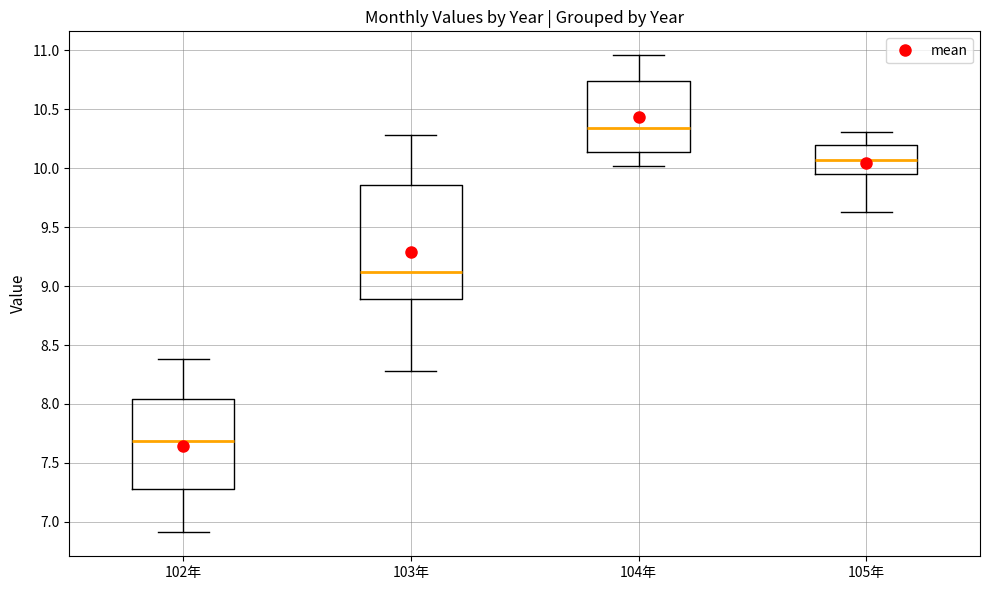

Reading left to right, transcribe this box plot: for each box, give where its median line is, the range the box spans, and where its two whiskers end, as read against the y-axis. The values are not printed on the chart, so give them approximately, as read against the axis.

102年: median 7.70, box 7.30 to 8.05, whiskers 6.90 to 8.40
103年: median 9.10, box 8.90 to 9.85, whiskers 8.30 to 10.30
104年: median 10.35, box 10.15 to 10.75, whiskers 10.00 to 10.95
105年: median 10.05, box 9.95 to 10.20, whiskers 9.65 to 10.30